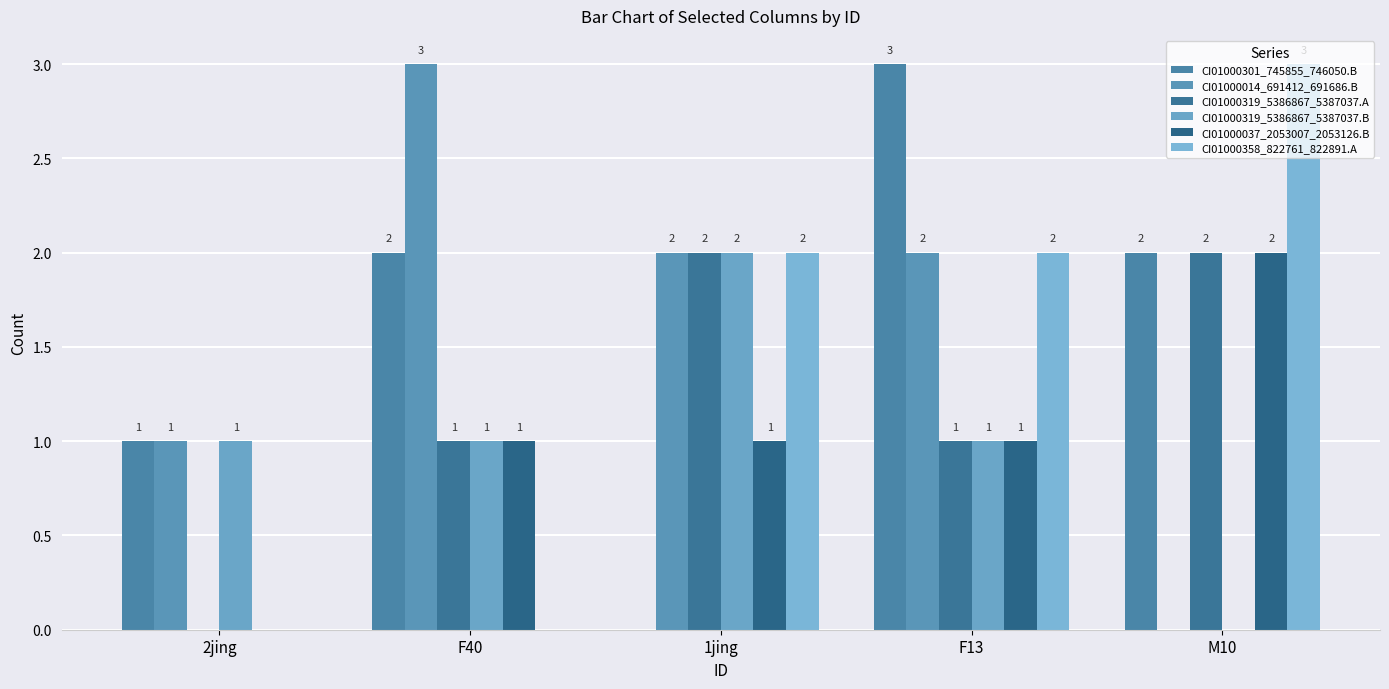

What is the difference between the second highest and minimum values in the CI01000014_691412_691686.B series?

2